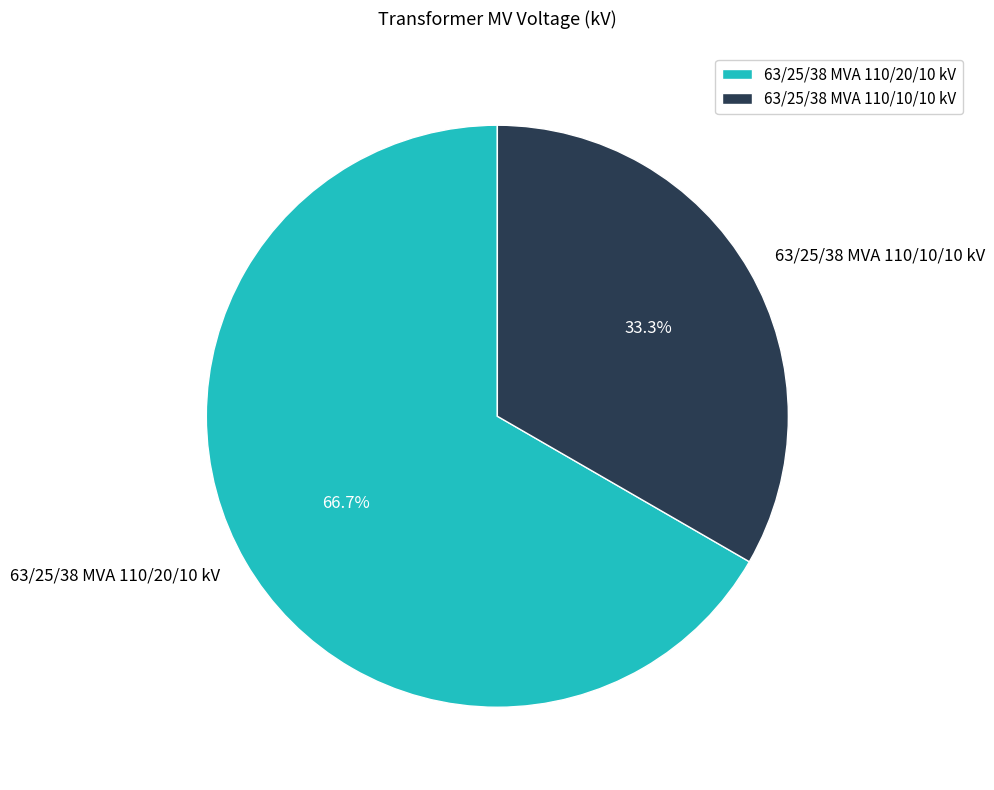

Is 63/25/38 MVA 110/10/10 kV the majority of the pie?

No